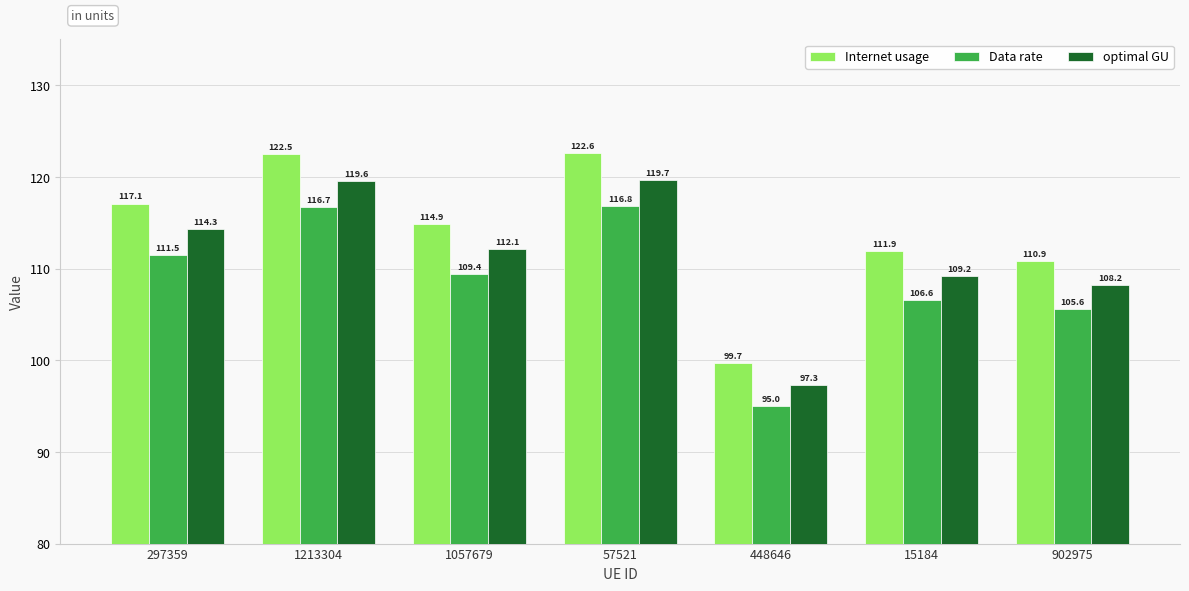

What is the difference between the Internet usage values at 1057679 and 15184?

3.0